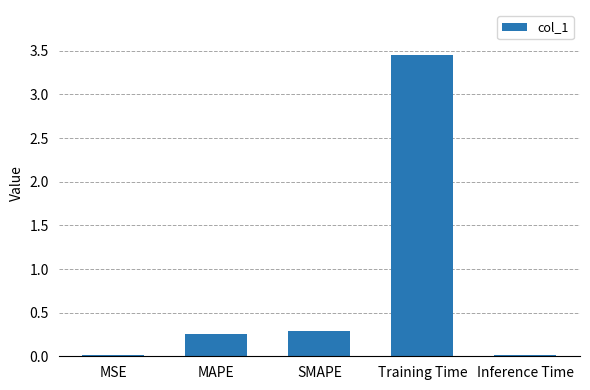

Between SMAPE and MSE, which is larger?

SMAPE